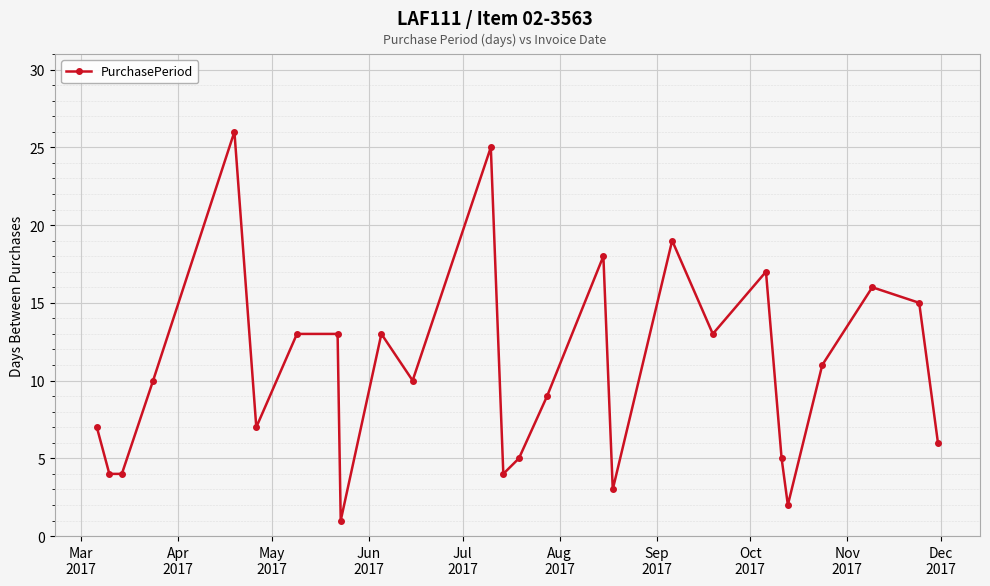

True or false: the data has more than 1 interior local peaks.

True